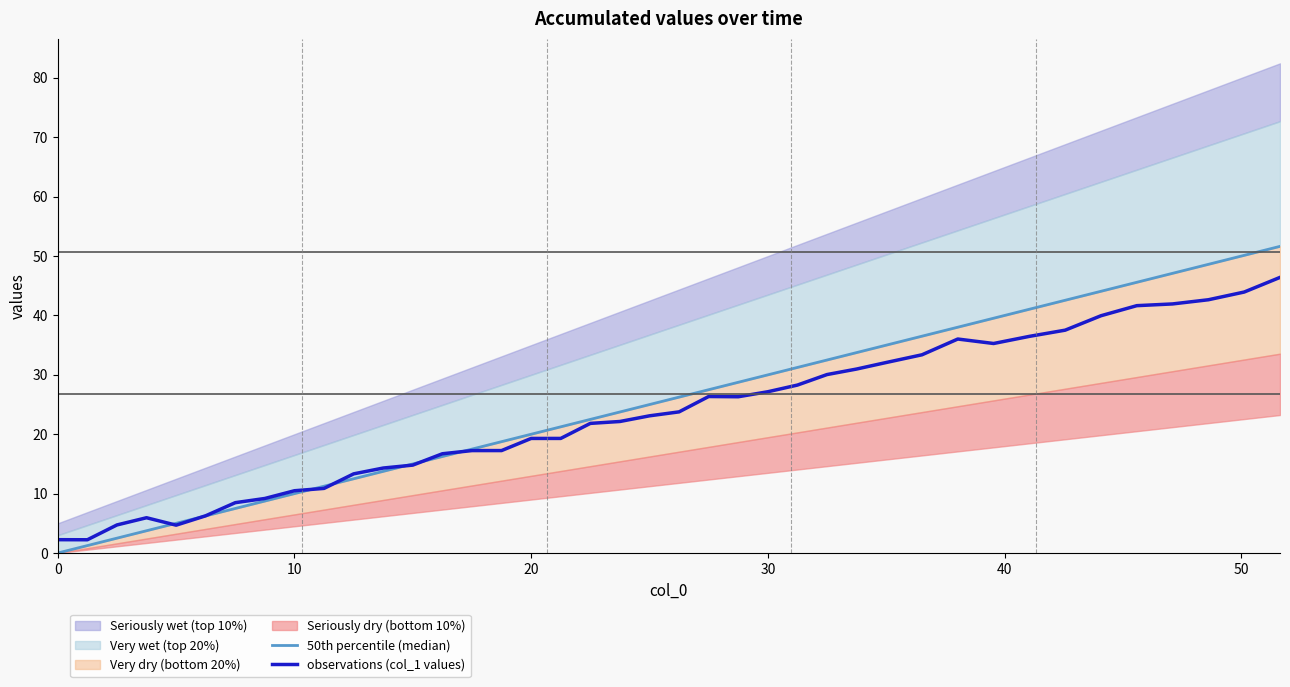

What is the minimum value for observations (col_1 values)?

2.2